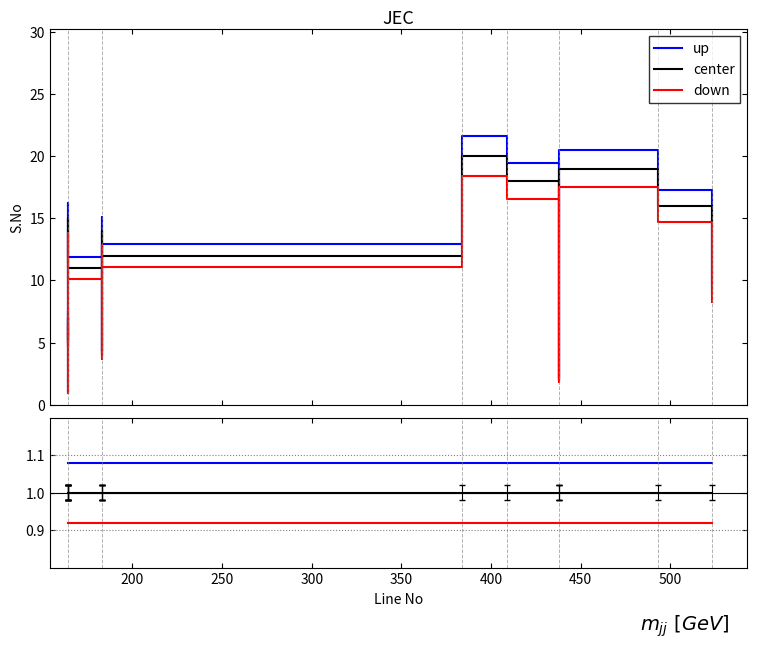

Where is the first local maximum for down?

300